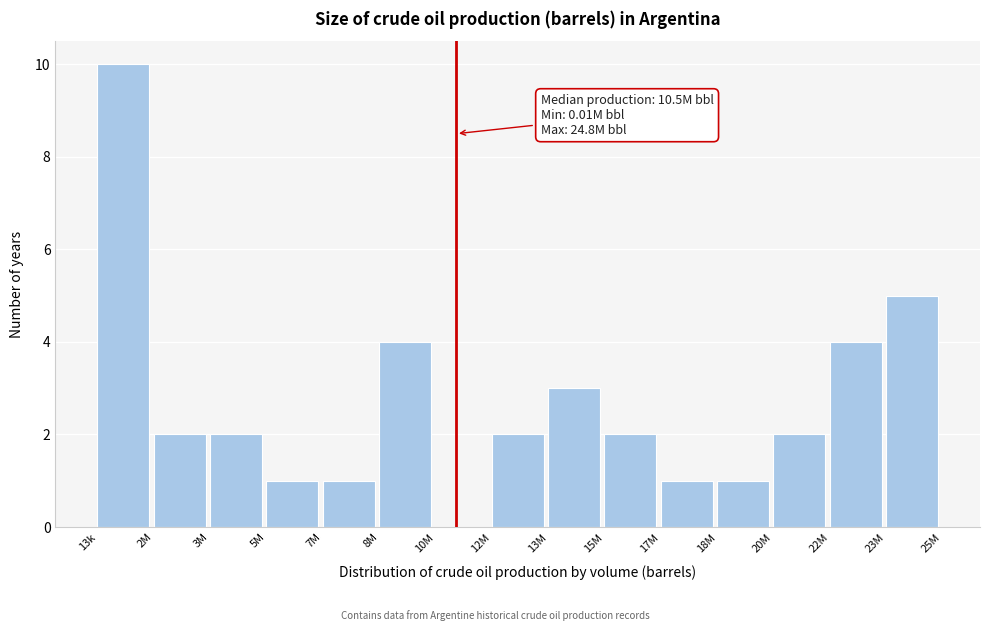

Reading left to right, list all the values displayed in this chart.

13k=10	2M=2	3M=2	5M=1	7M=1	8M=4	10M=0	12M=2	13M=3	15M=2	17M=1	18M=1	20M=2	22M=4	23M=5